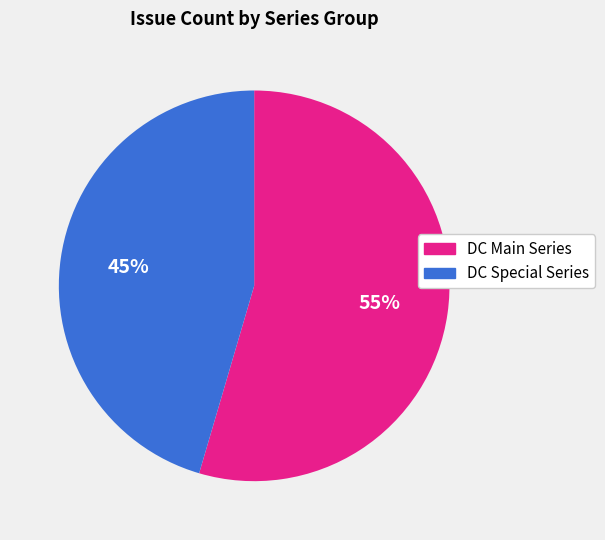

To the nearest percent, what is the average slice percentage?

50%